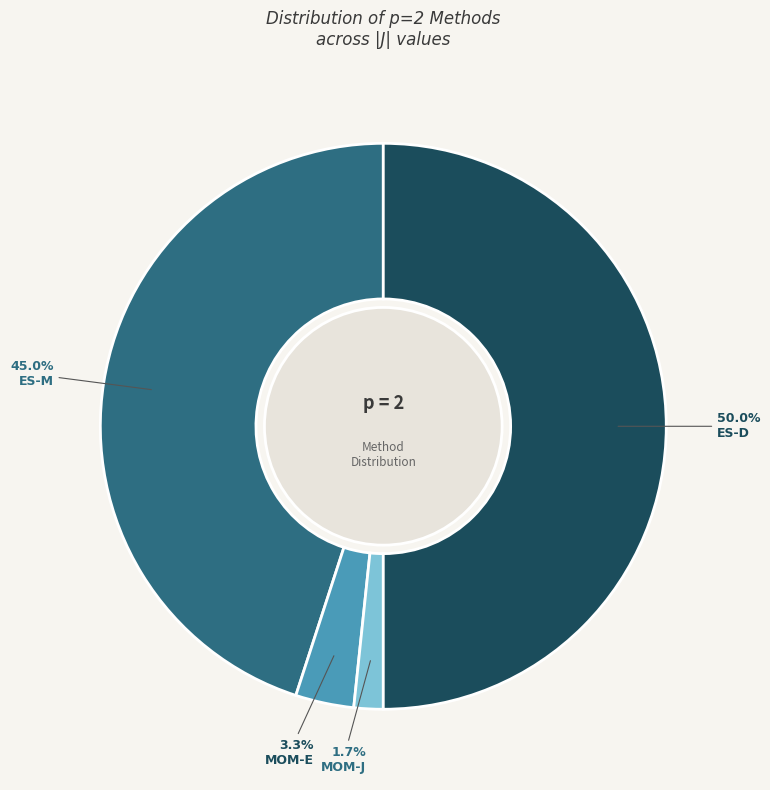

Is MOM-J the majority of the pie?

No